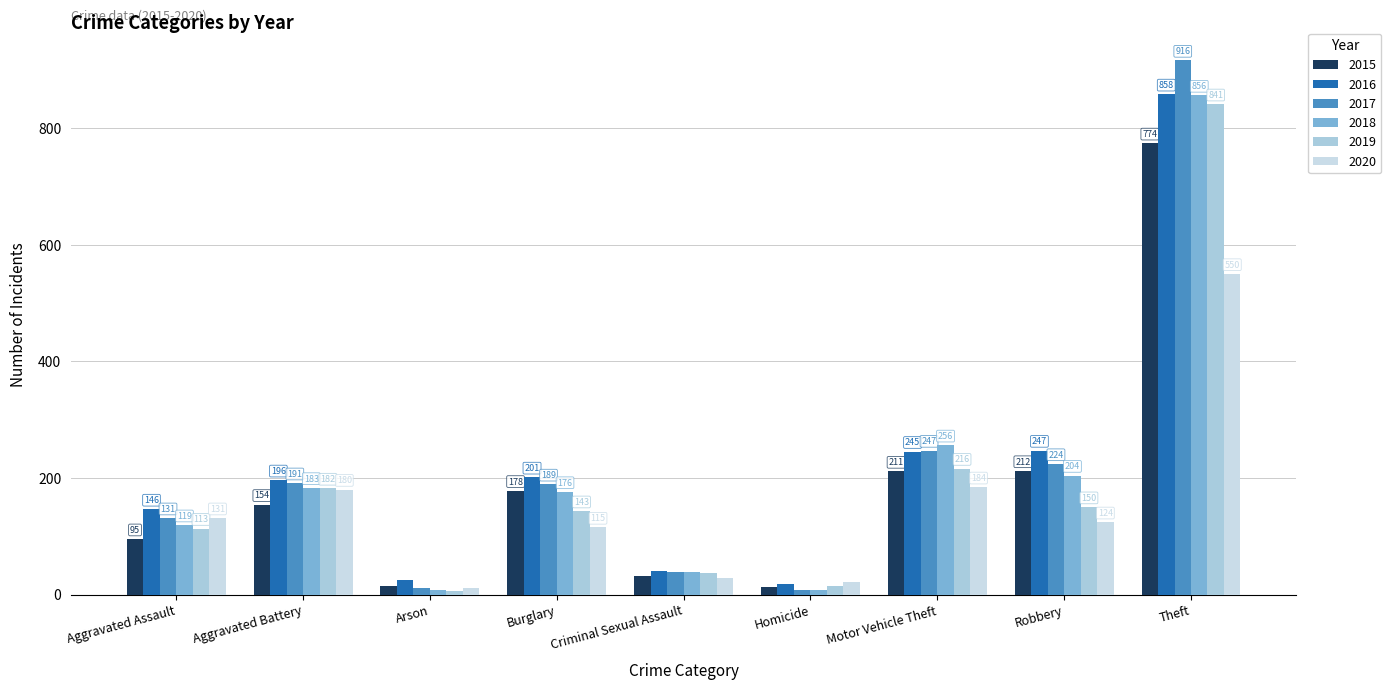

What is the smallest value displayed?

6